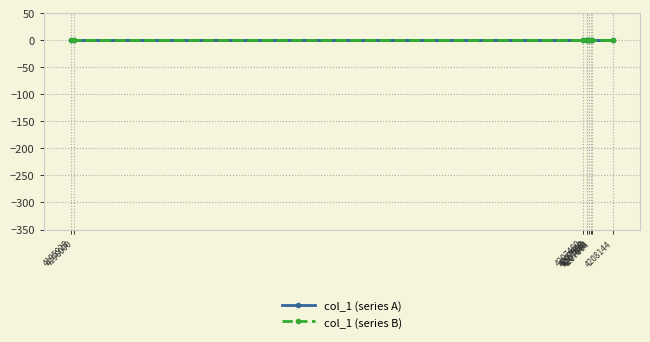

Which series changed the most between 4195928 and 4207560?

col_1 (series A)